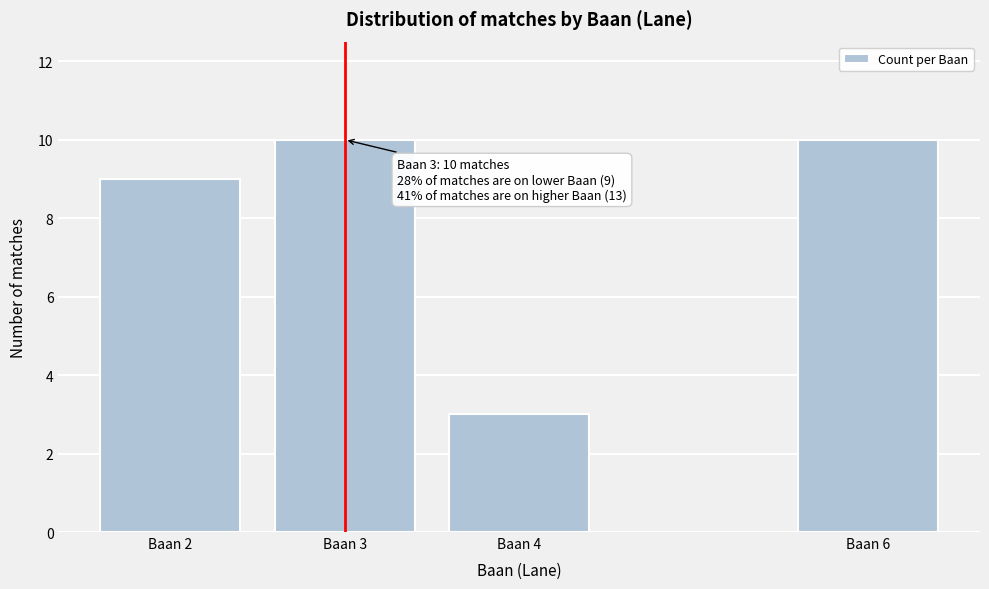

Reading left to right, extract all data points from this chart.

Baan 2=9	Baan 3=10	Baan 4=3	Baan 6=10